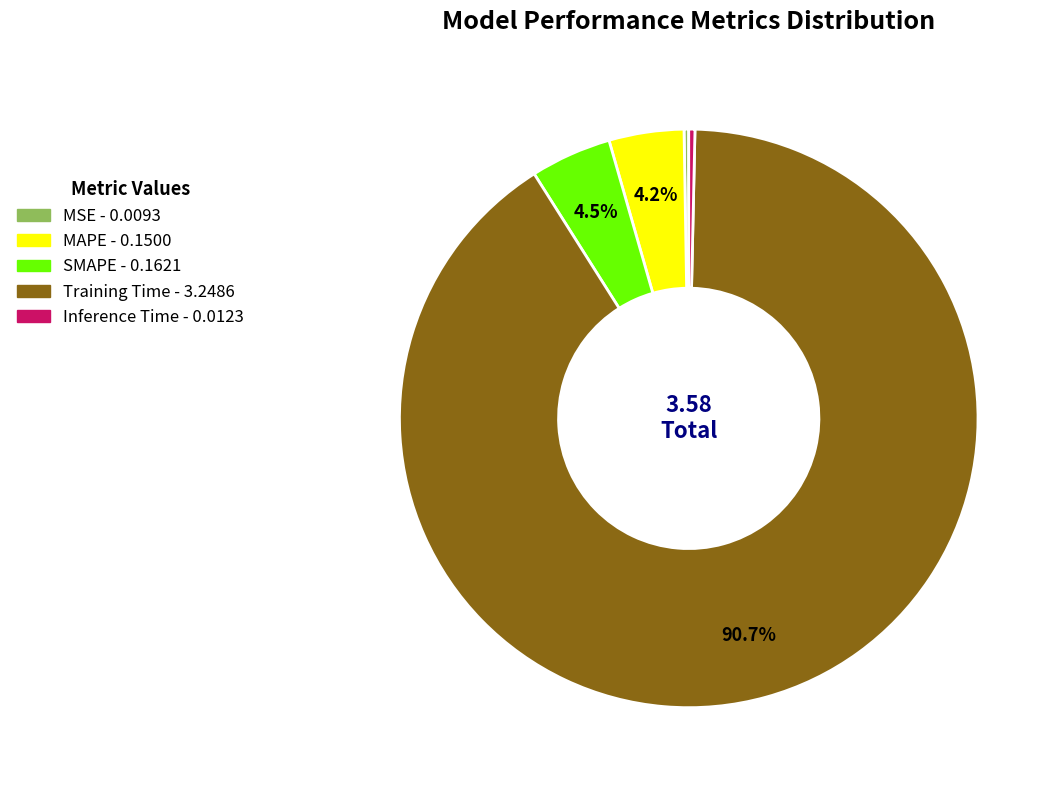

The MAPE slice represents 4% of the pie. True or false?

True